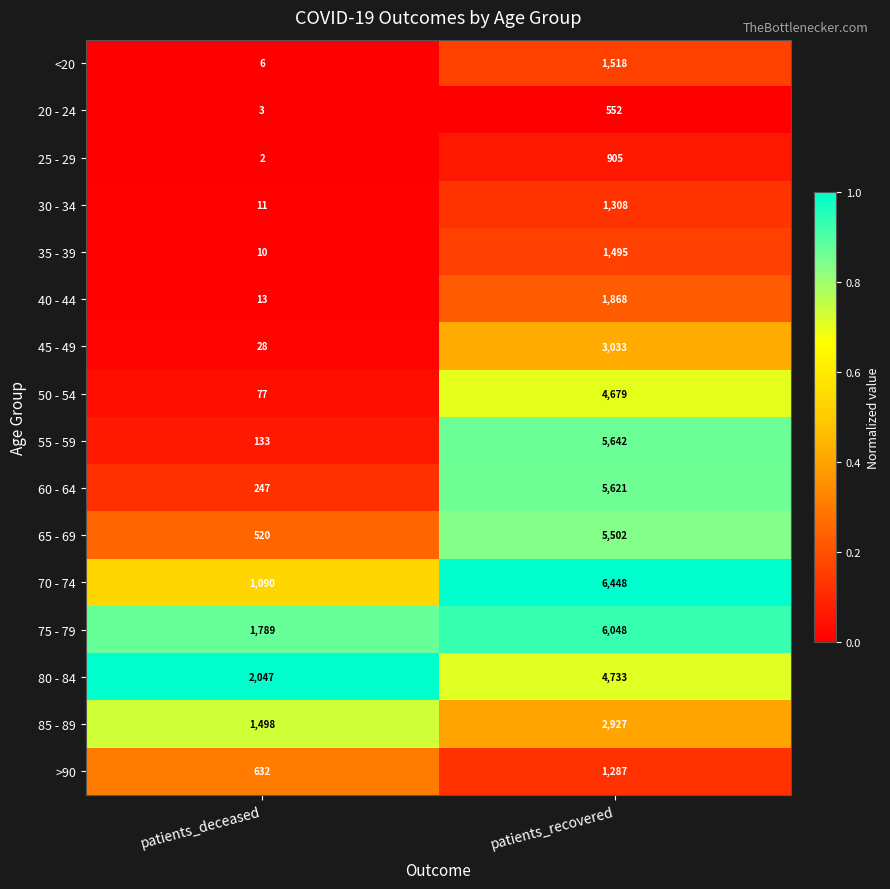

Which series changed the most between patients_deceased and patients_recovered?

55 - 59